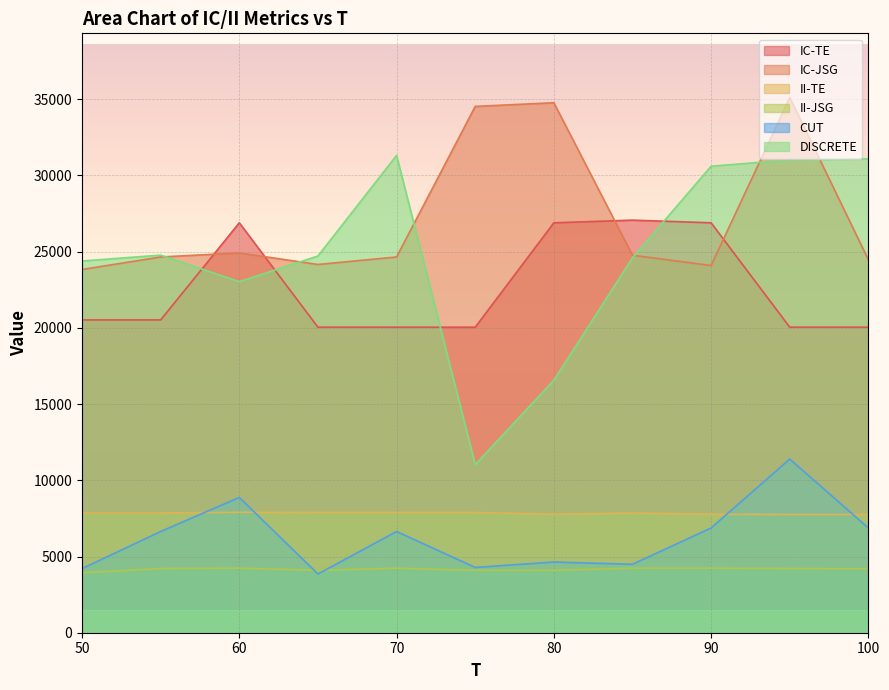

List the series in order of their peak value, highest first.

IC-JSG, DISCRETE, IC-TE, CUT, II-TE, II-JSG